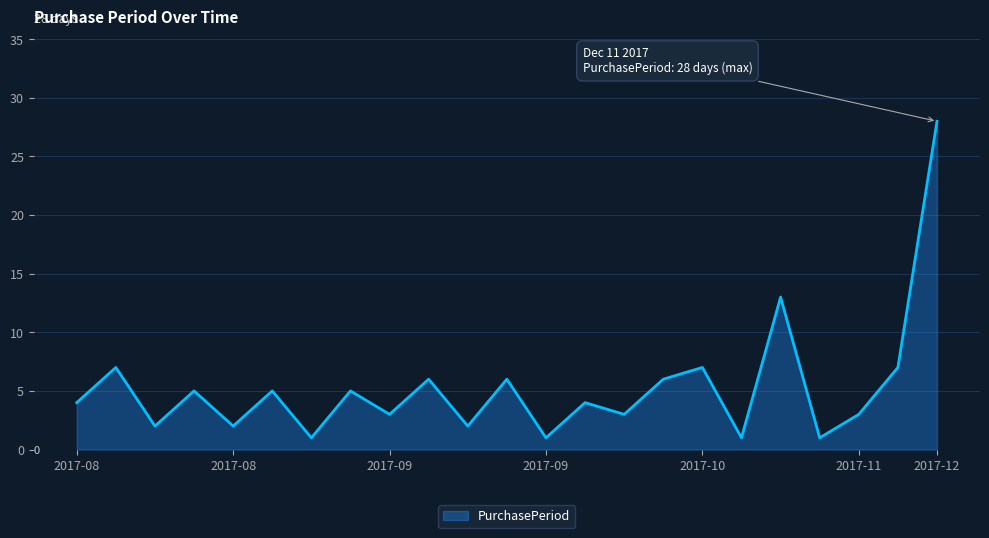

What is the greatest value displayed?

28